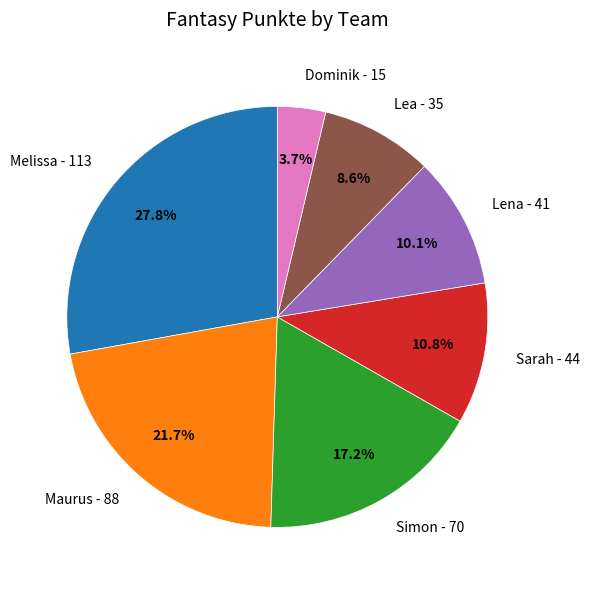

How many slices are in this pie chart?

7